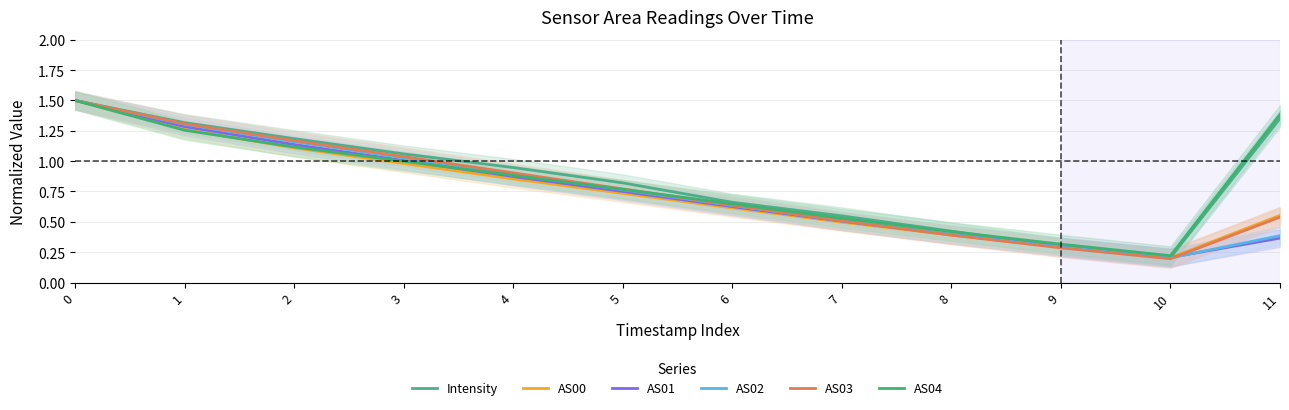

Is the value of AS01 at 0 greater than the value of AS02 at 0?

No